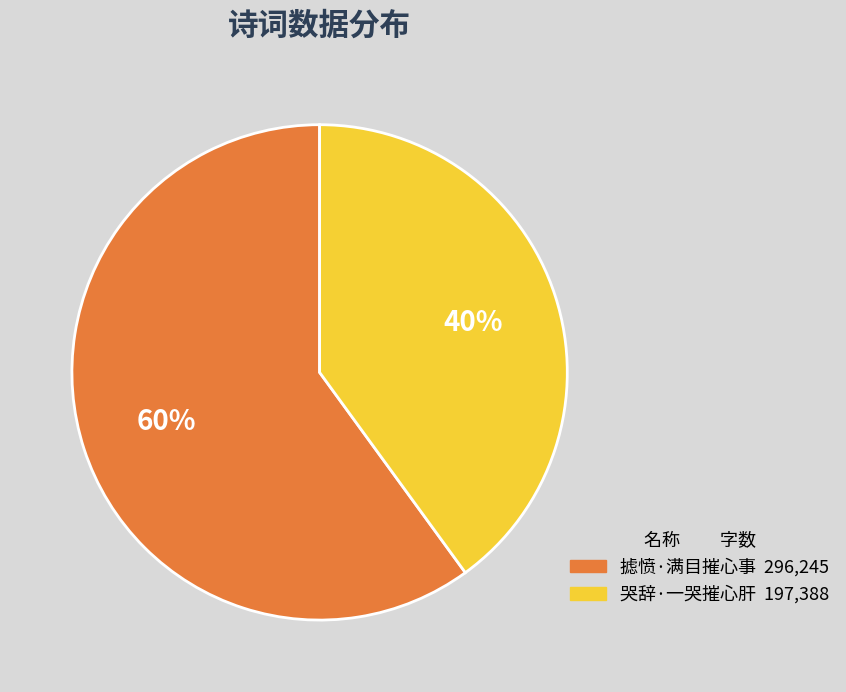

What is the largest slice in the pie chart?

摅愤·满目摧心事